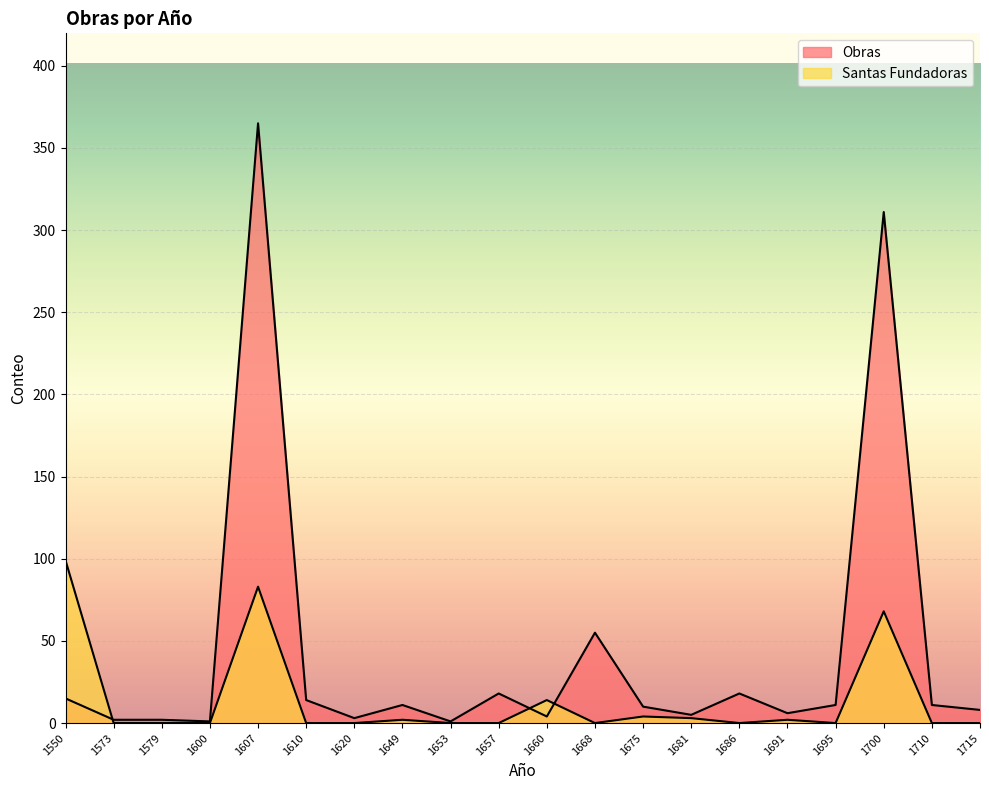

At which category does Obras reach its first local valley?

1600